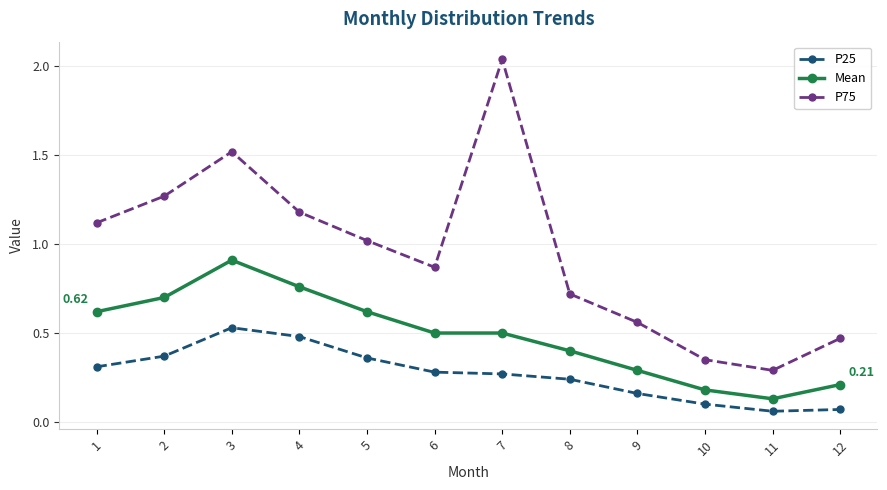

Rank the series by their maximum value, from lowest to highest.

P25, Mean, P75